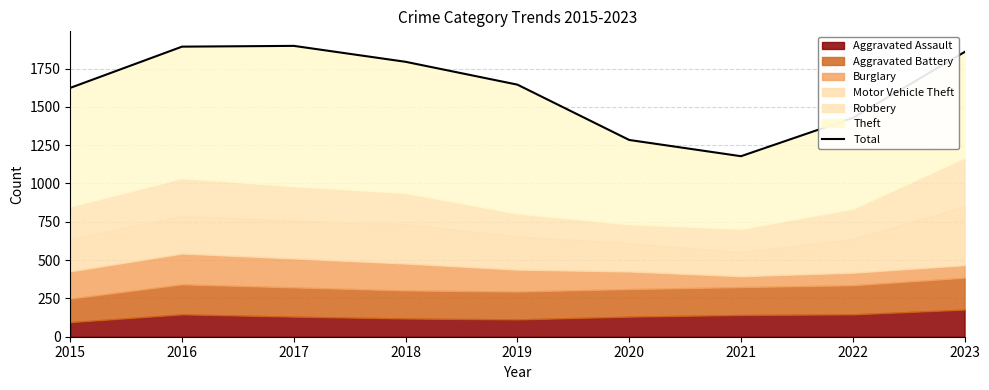

Is it true that the value at 2019 is 962?

False